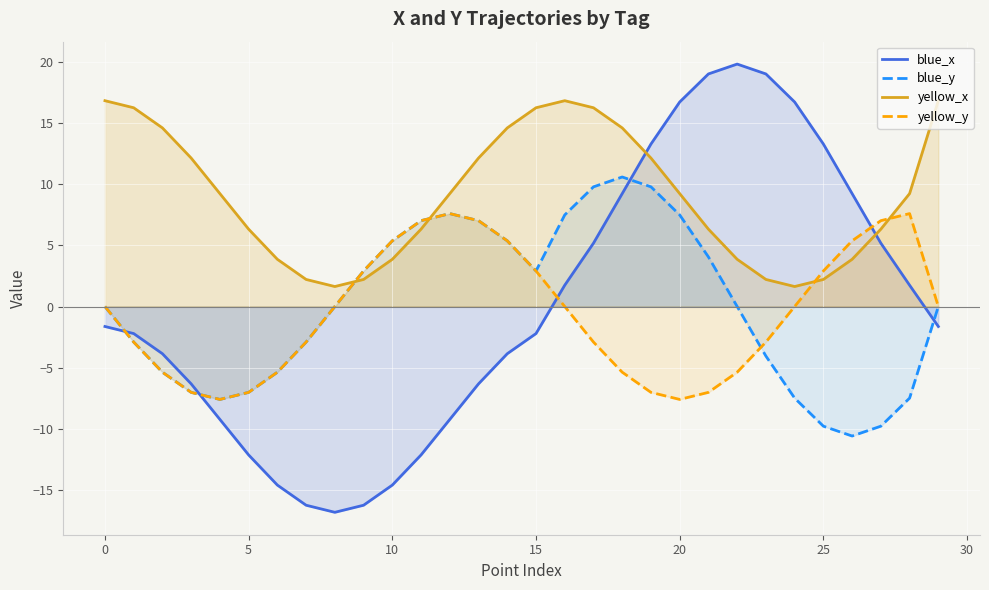

What is the maximum value shown in the chart?

19.9